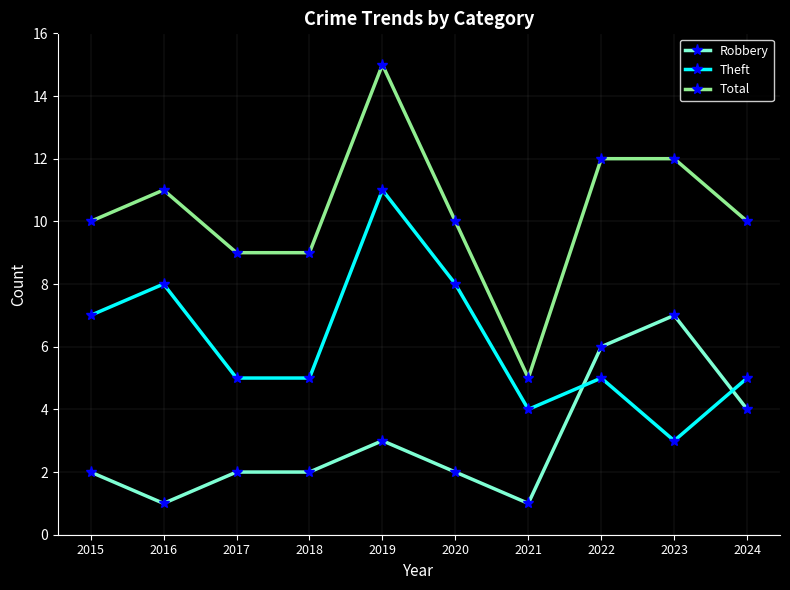

True or false: Theft has more than 0 interior local peaks.

True